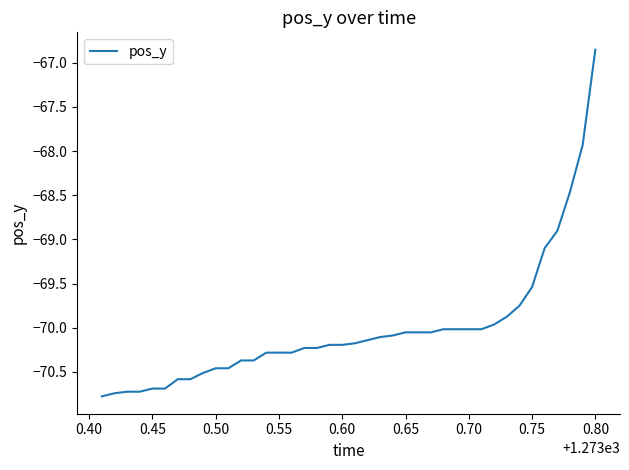

What is the smallest value displayed?

-70.8